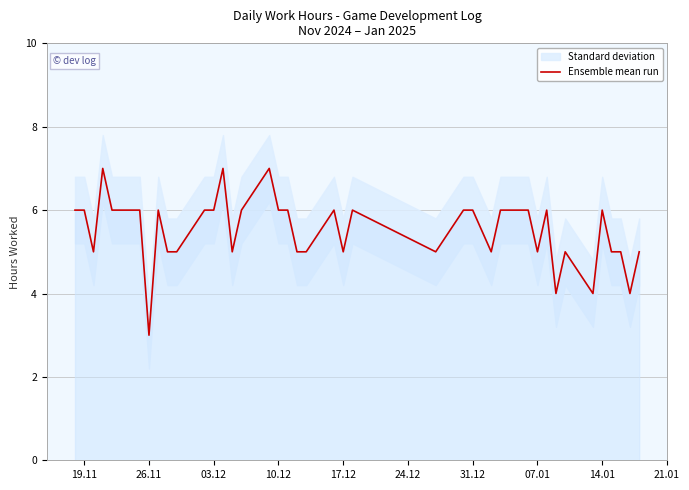

True or false: Ensemble mean run has a value of 3 at 31.12.

False